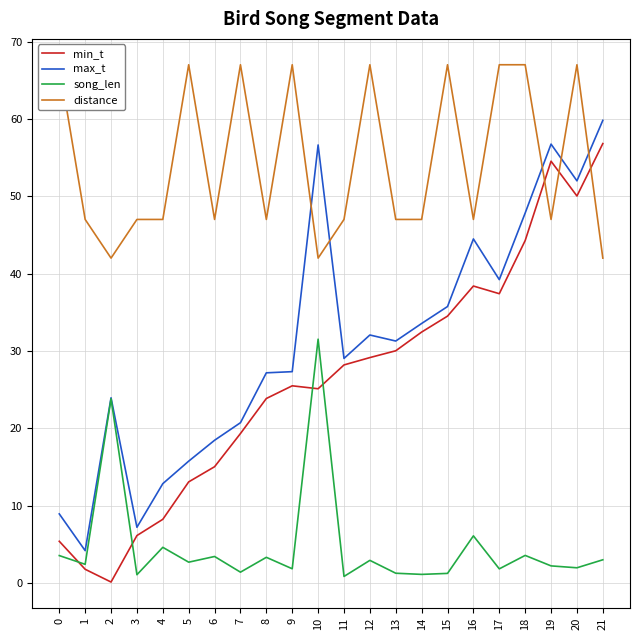

Between 1 and 5, which series saw the biggest shift?

distance